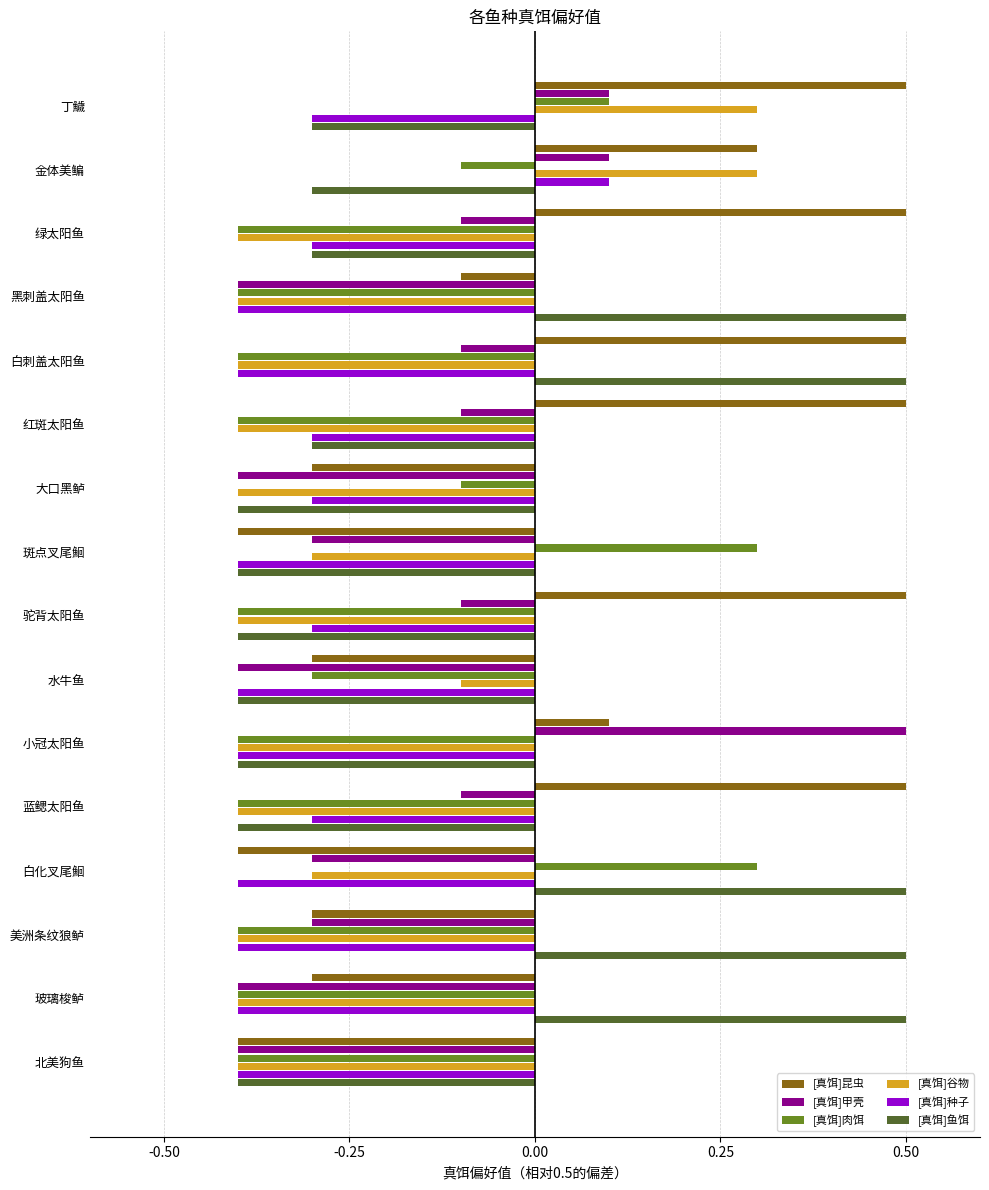

Is the value of [真饵]种子 at 金体美鳊 greater than the value of [真饵]昆虫 at 美洲条纹狼鲈?

Yes